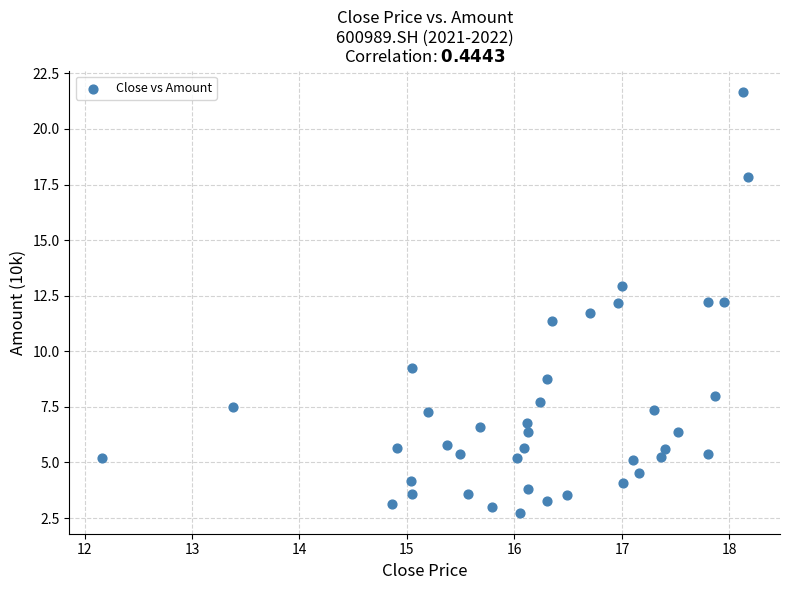

What is the range of X values (max minus min)?

6.0